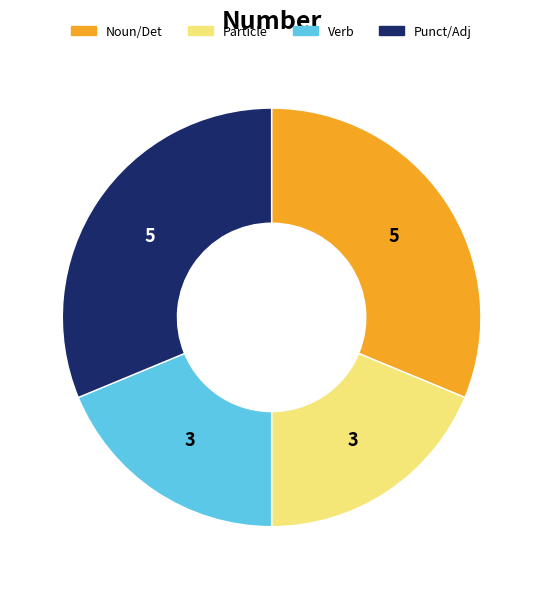

The Particle slice represents 8% of the pie. True or false?

False